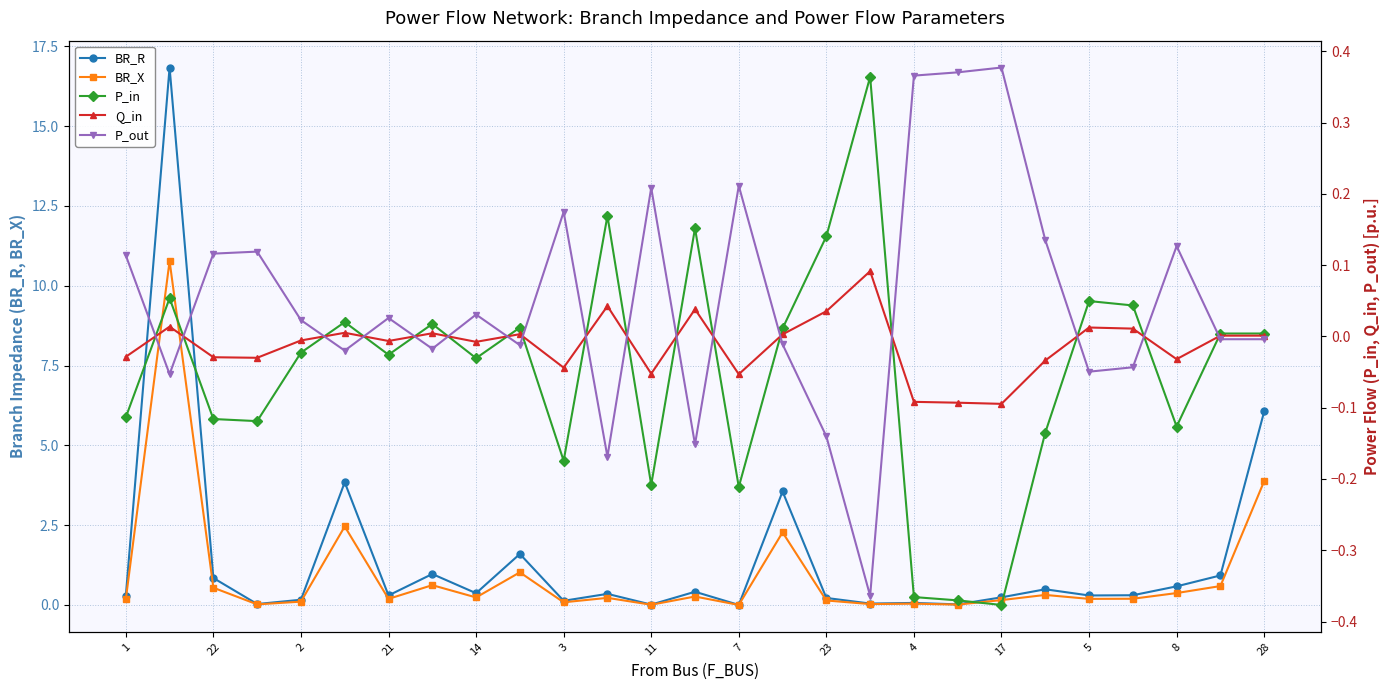

Between 2 and 19, which is larger?

2